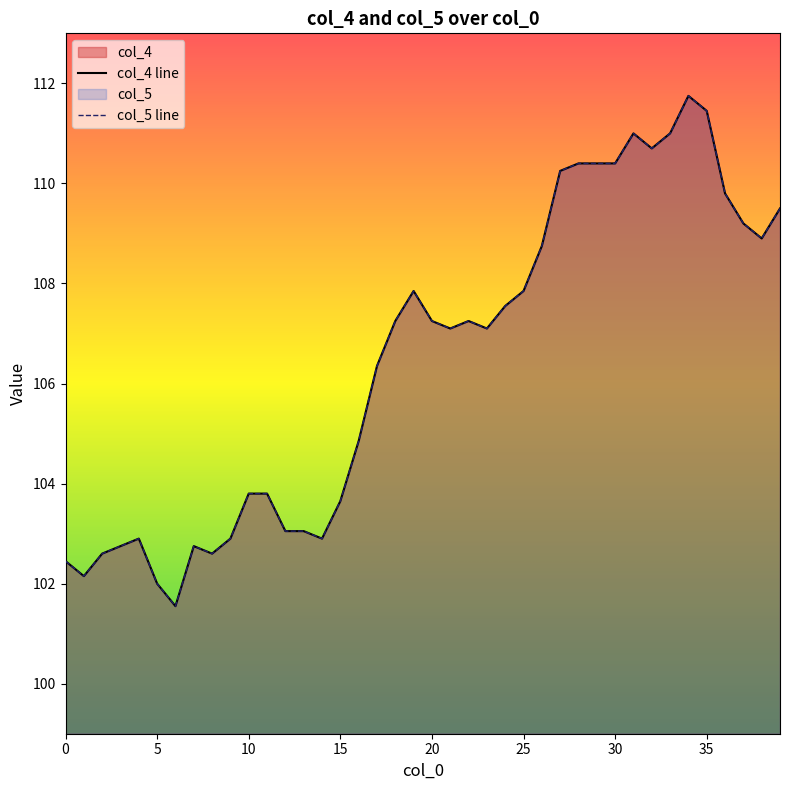

Which has a higher value, 9 or 11?

11